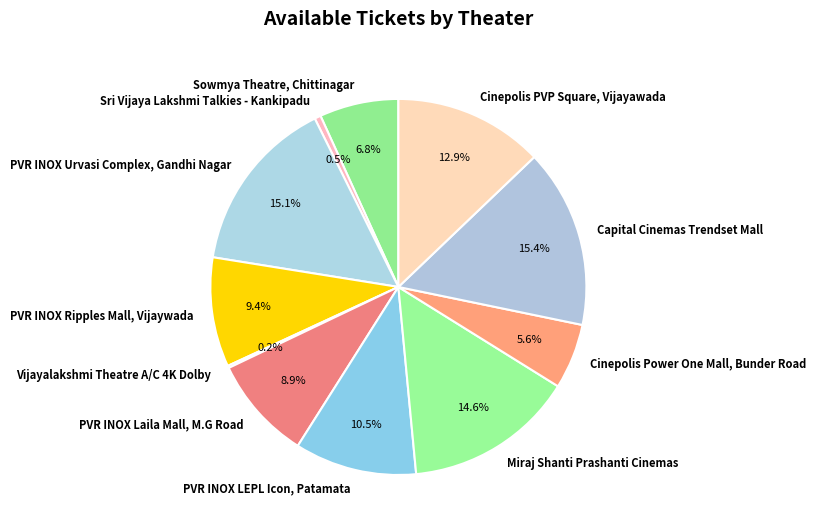

Is there a majority slice in this chart?

No